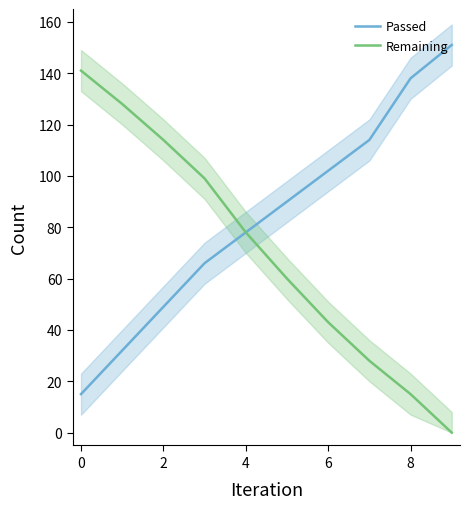

True or false: Remaining has a value of 43 at 6.

True